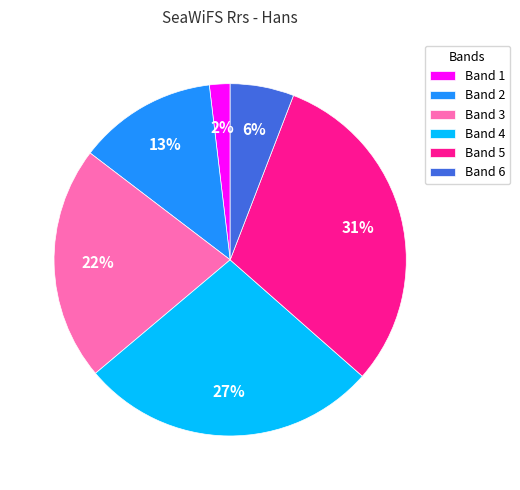

To the nearest percent, what is the difference between the Band 6 and Band 1 slice percentages?

4%